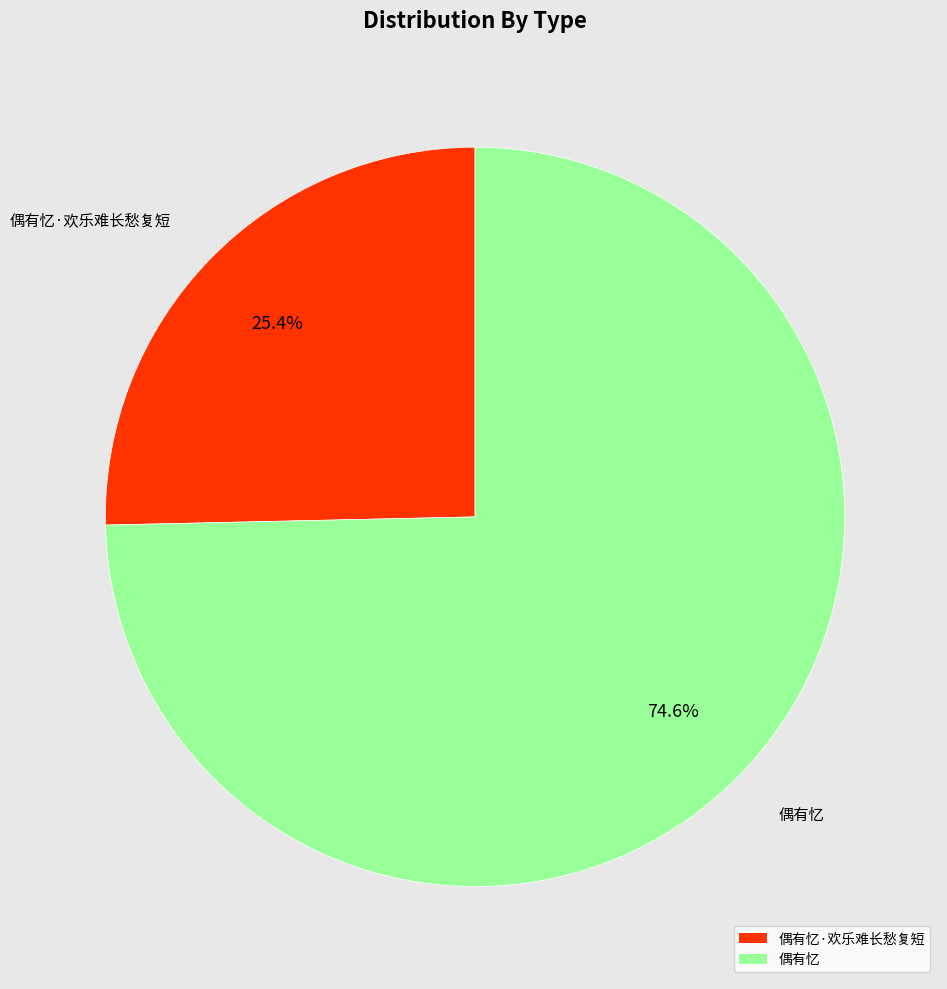

What percentage is the 偶有忆 slice, to the nearest percent?

75%